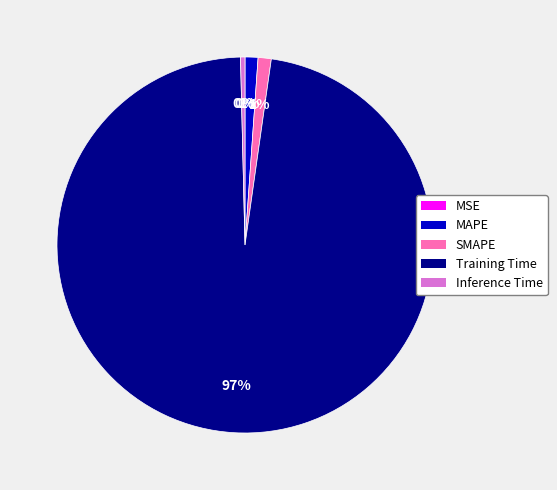

Is there any slice that represents more than half of the pie?

Yes